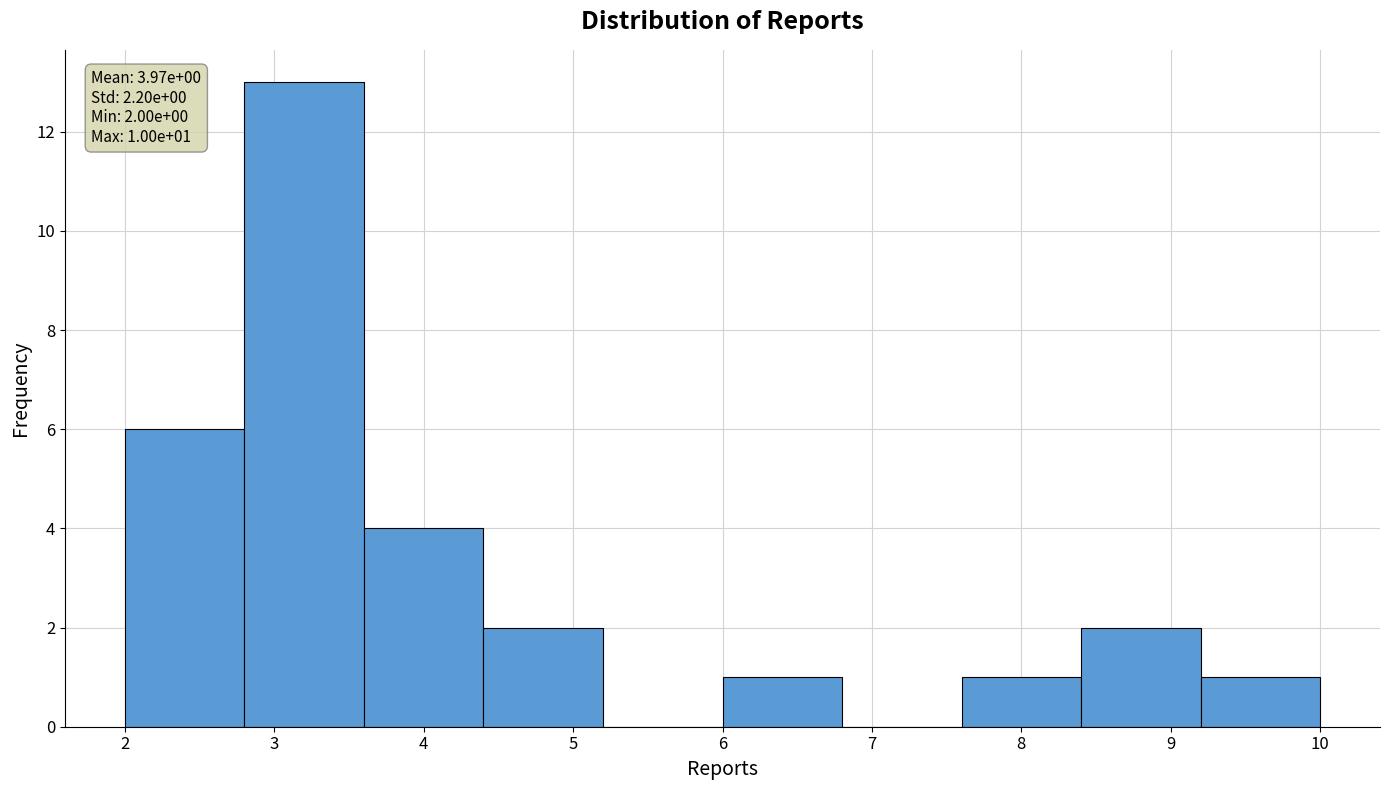

Which range on the x-axis has the tallest bar?

2.8 to 3.6